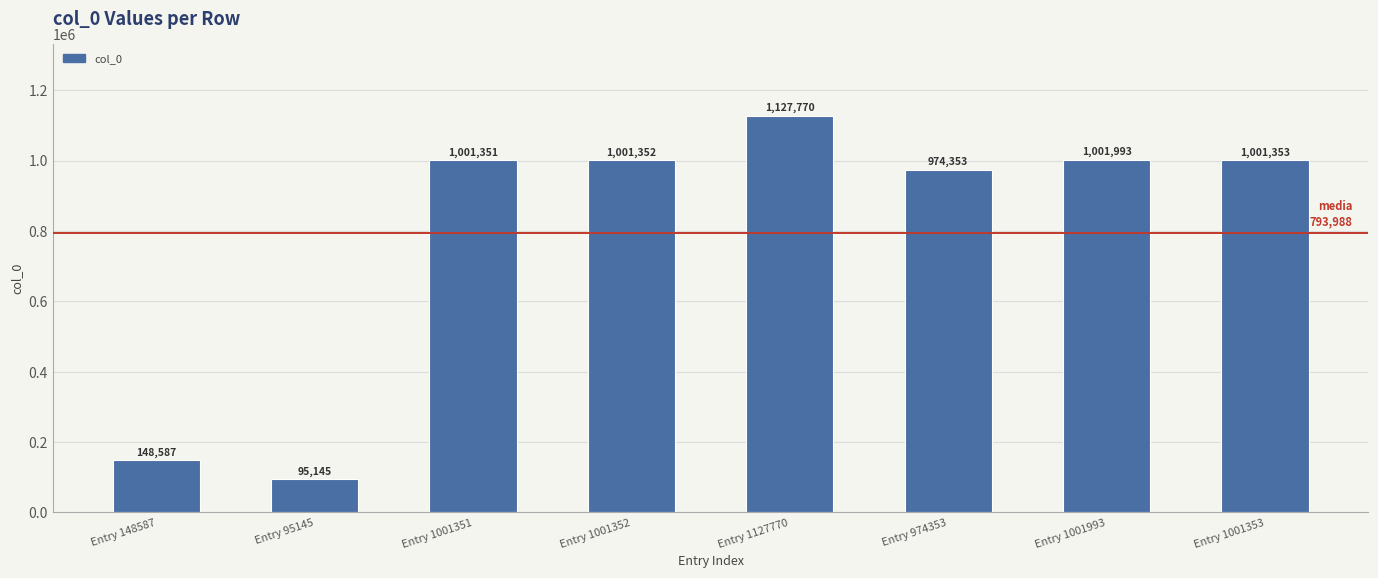

What is the sum of the values at Entry 1001351 and Entry 95145?

1096496